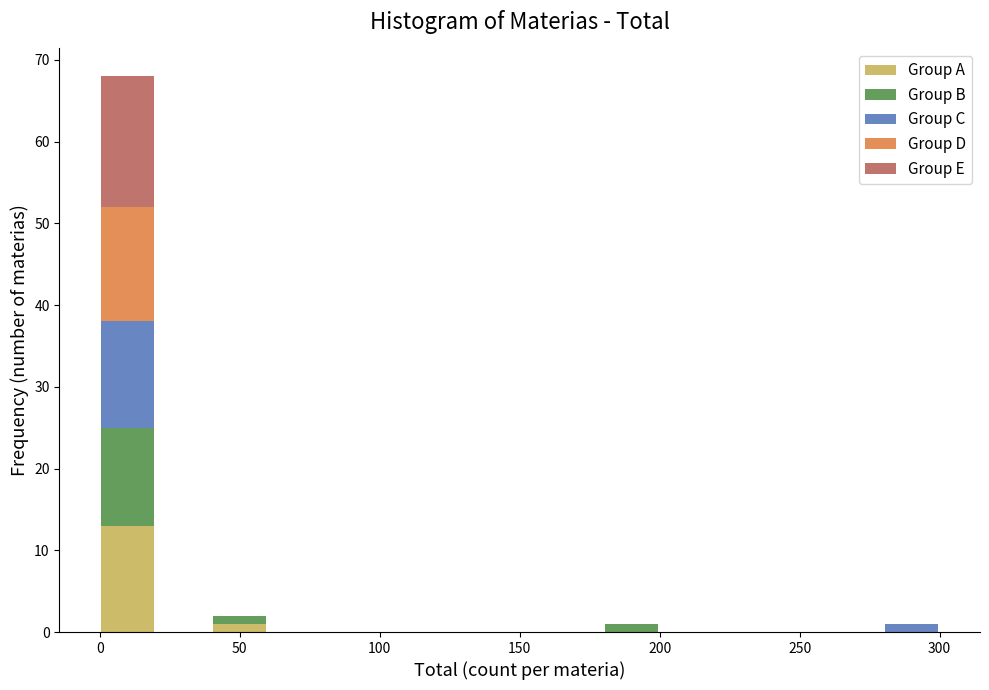

Which range on the x-axis has the tallest stacked bar (by total height)?

0 to 20